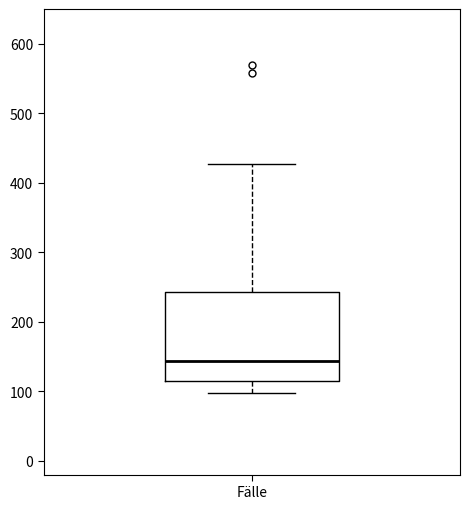

Transcribe this box plot: give where the median line is, the range the box spans, and where the two whiskers end, as read against the y-axis. The values are not printed on the chart, so give them approximately, as read against the axis.

median 140, box 120 to 240, whiskers 100 to 430